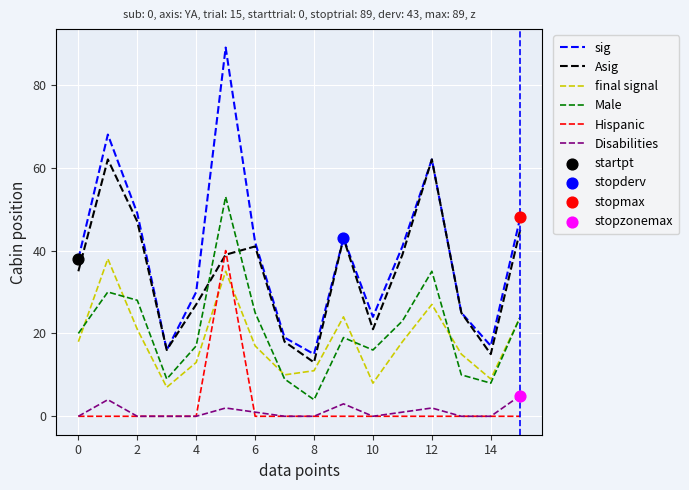

True or false: Male and sig intersect in this chart.

False